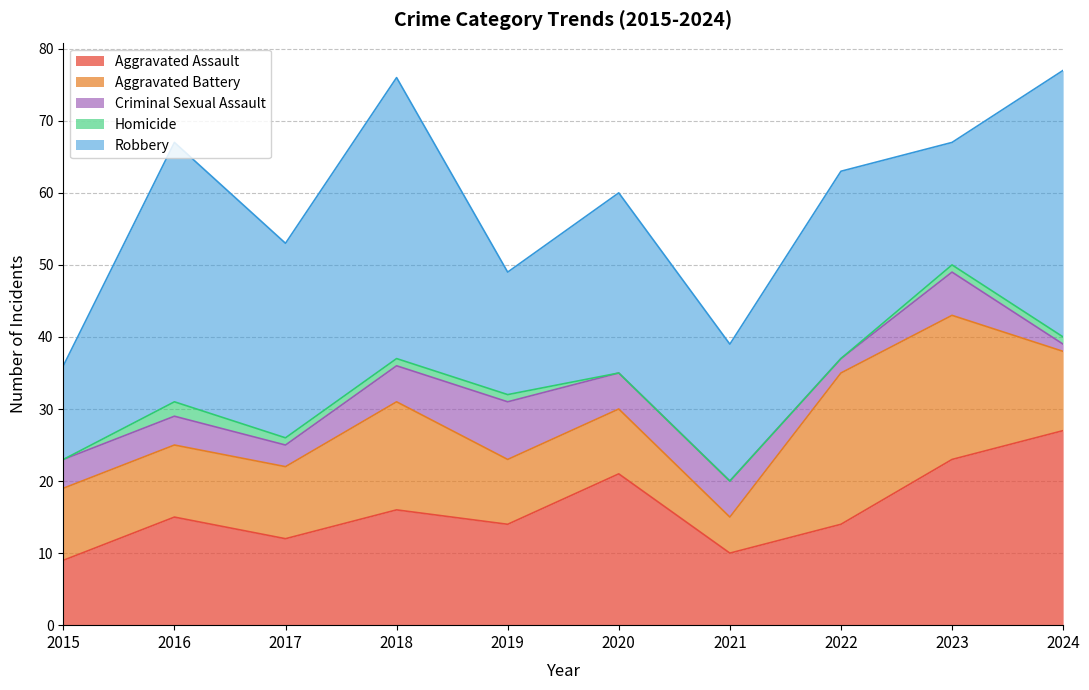

In Robbery, how many points are higher than both neighbors (excluding endpoints)?

4